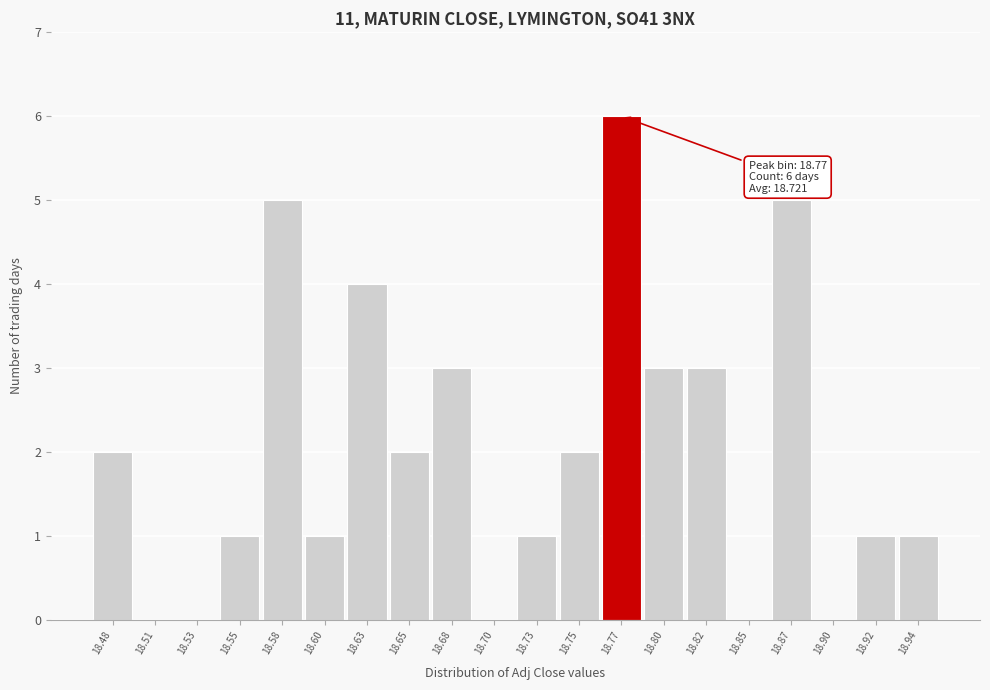

Which range on the x-axis has the tallest bar?

18.760 to 18.785